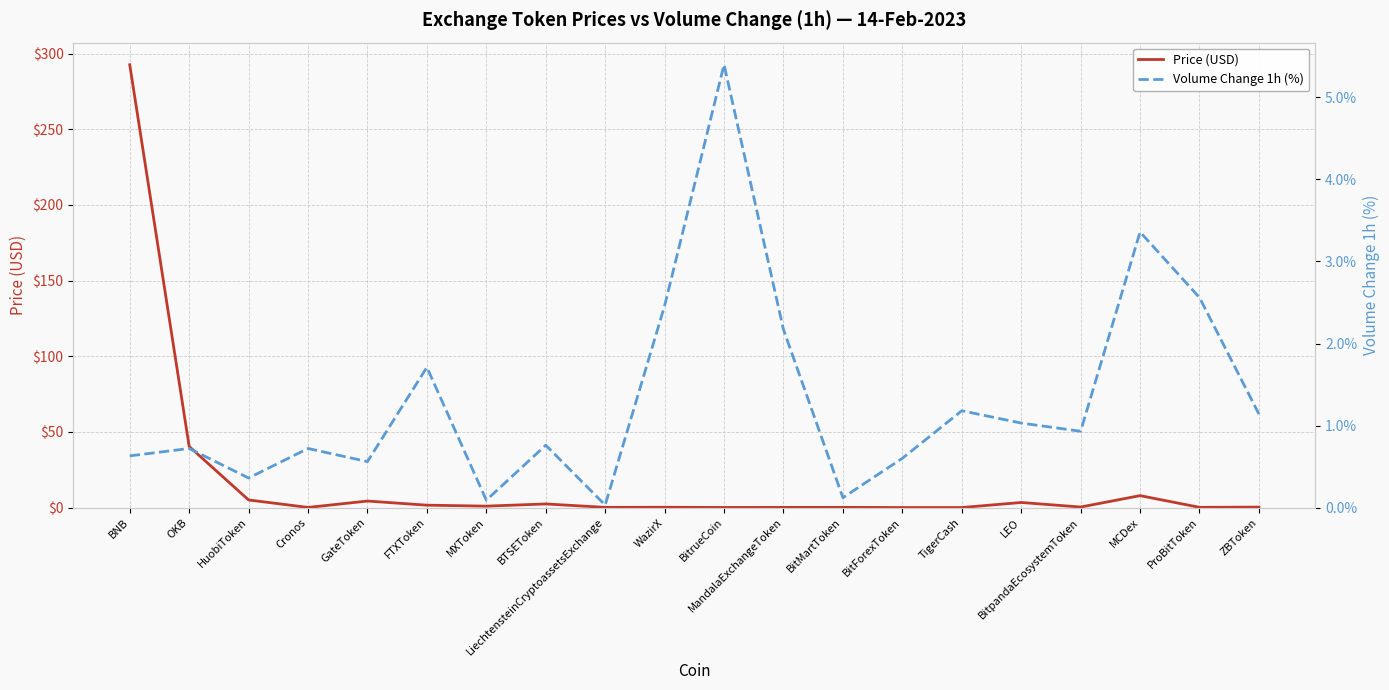

What is the maximum value for Volume Change 1h (%)?

5.4